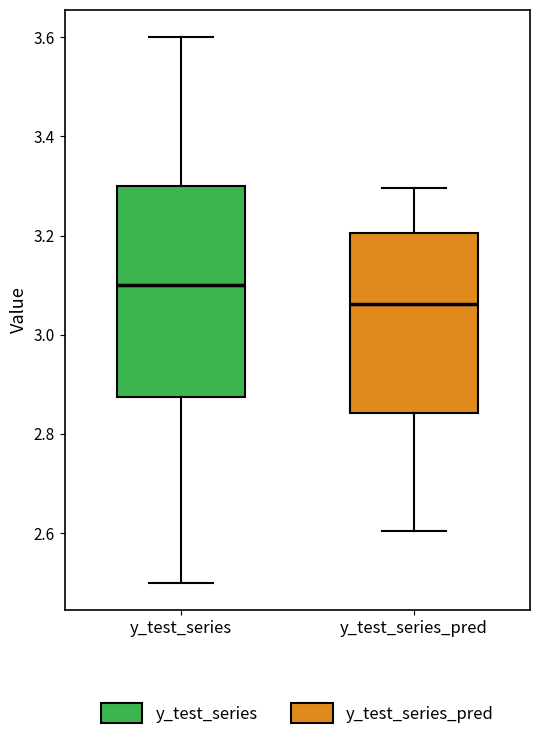

Which box is the tallest, from its lower edge to its upper edge?

y_test_series